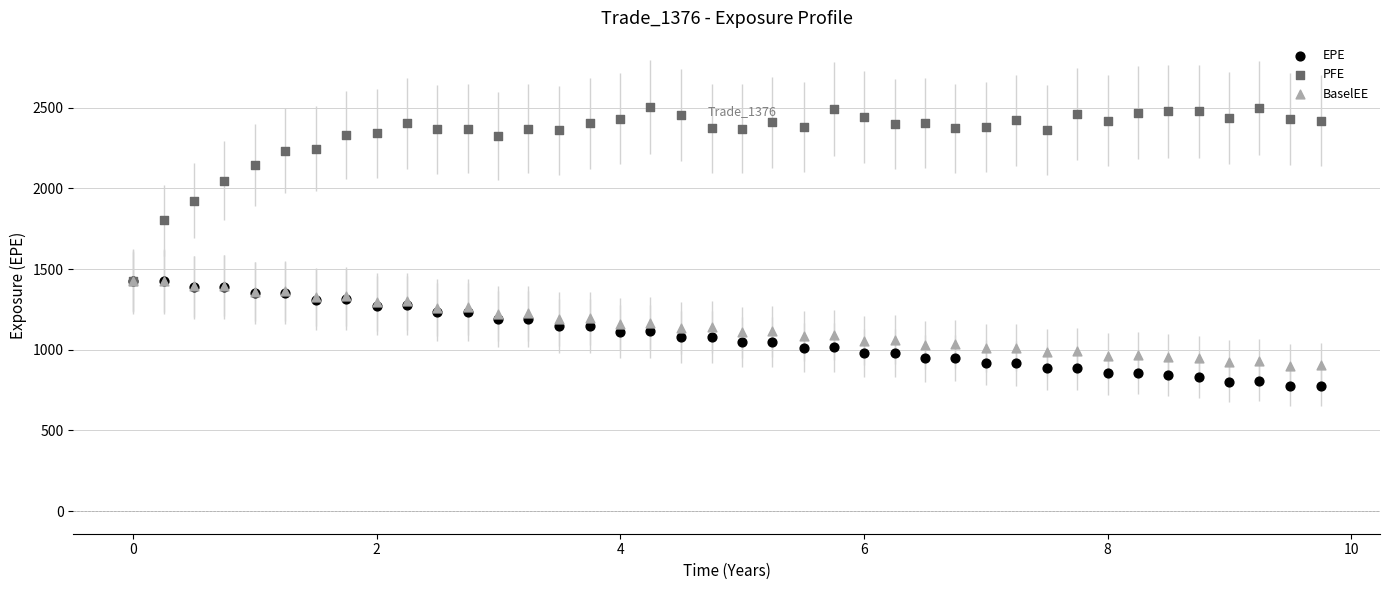

In the PFE series, what Y value is closest to 1962?

1924.4